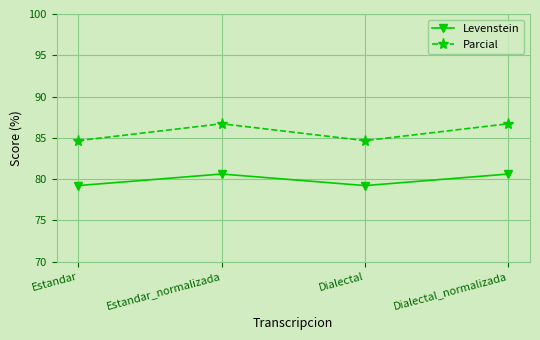

Reading right to left, what are all the values shown in this chart?

Levenstein: Dialectal_normalizada=80.6	Dialectal=79.2	Estandar_normalizada=80.6	Estandar=79.2
Parcial: Dialectal_normalizada=86.7	Dialectal=84.7	Estandar_normalizada=86.7	Estandar=84.7